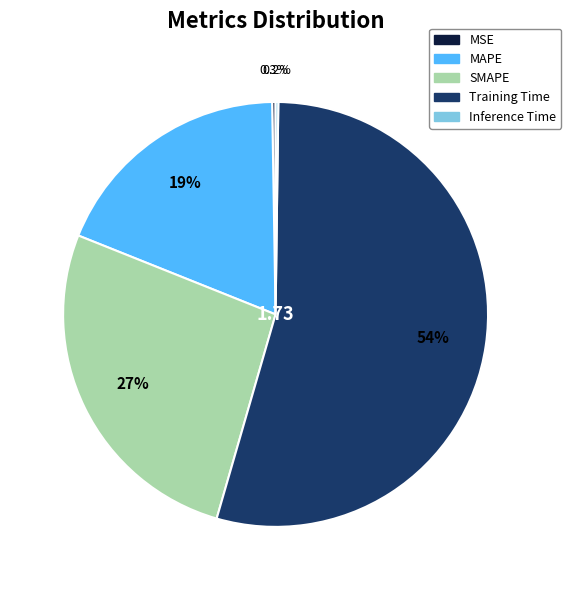

What percentage do SMAPE and Training Time together represent?

80.8%